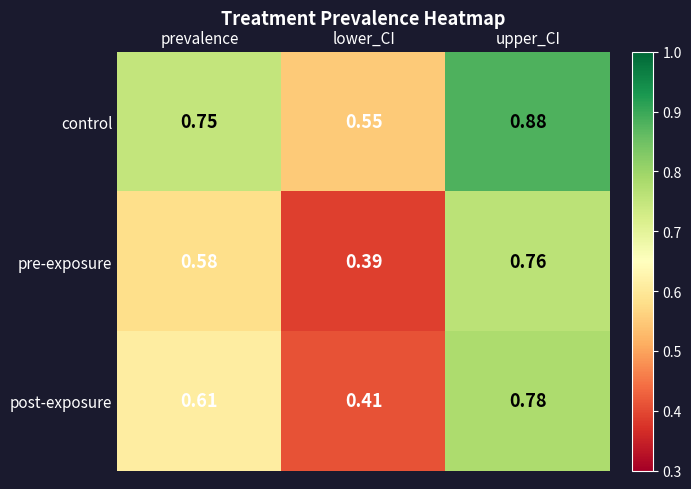

Which label corresponds to the smallest value in the chart?

lower_CI